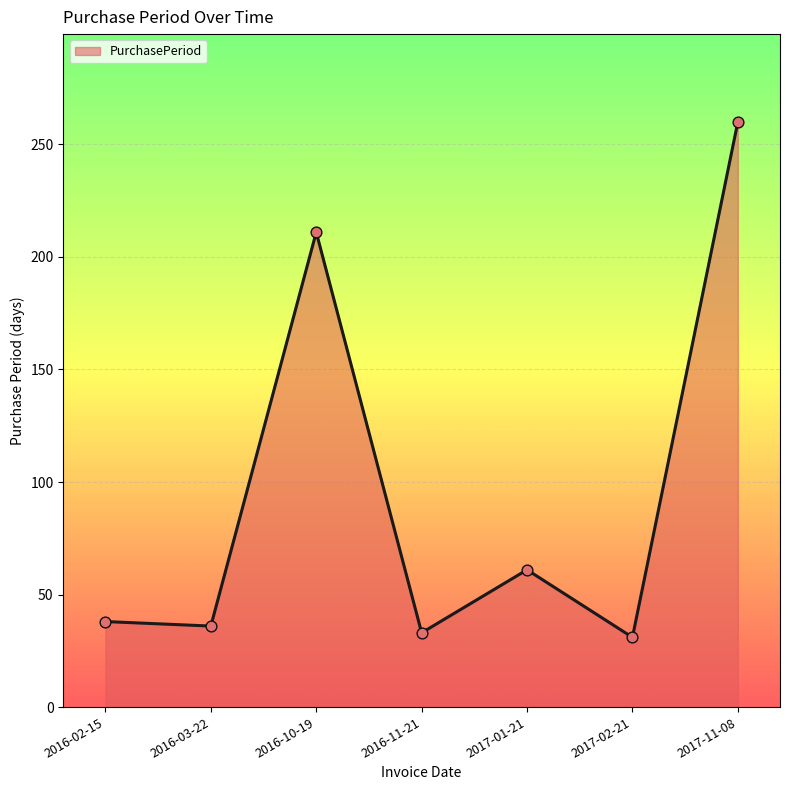

Which has a higher value, 2017-11-08 or 2016-10-19?

2017-11-08